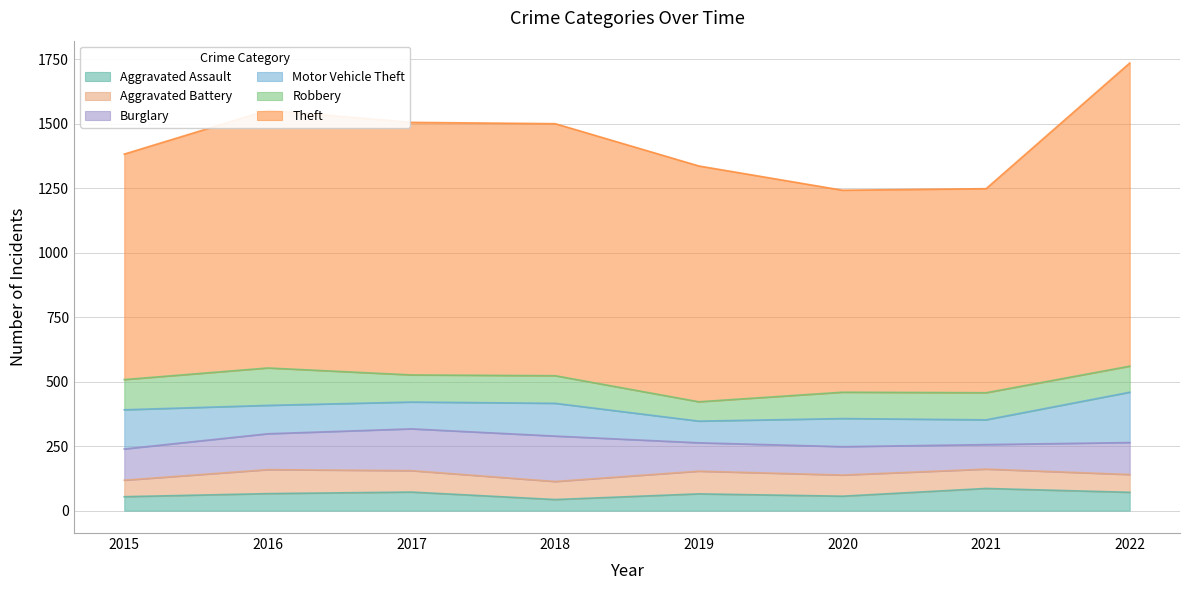

What are all the series names shown in the legend?

Aggravated Assault, Aggravated Battery, Burglary, Motor Vehicle Theft, Robbery, Theft